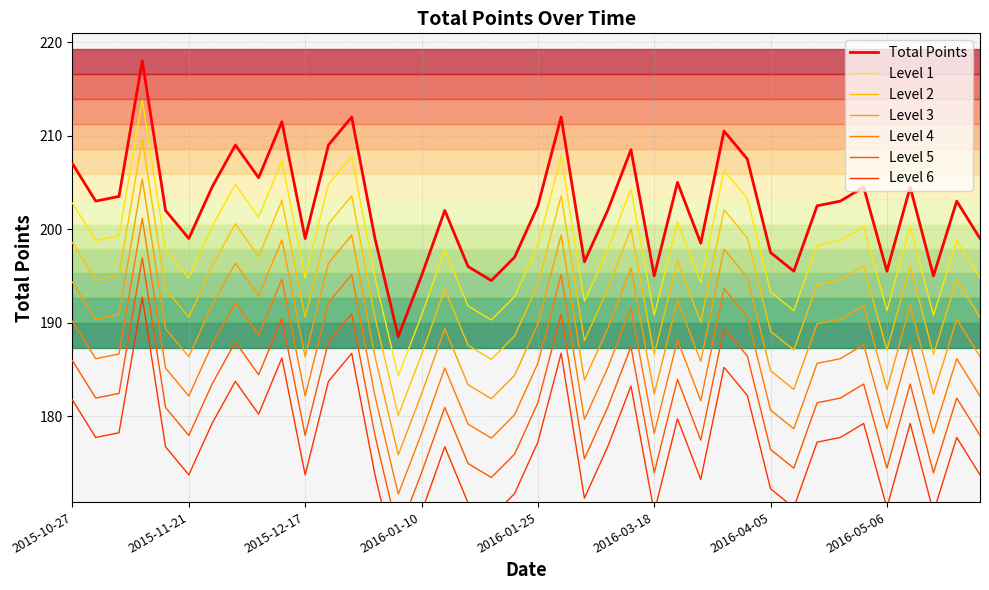

Reading right to left, transcribe all the data shown in this chart.

2016-06-10=199.0	2016-06-05=203.0	2016-05-25=195.0	2016-05-19=204.5	2016-05-06=195.5	2016-04-20=204.5	2016-04-11=203.0	2016-04-09=202.5	2016-04-06=195.5	2016-04-05=197.5	2016-04-03=207.5	2016-03-29=210.5	2016-03-24=198.5	2016-03-23=205.0	2016-03-18=195.0	2016-03-10=208.5	2016-02-24=202.0	2016-02-08=196.5	2016-02-05=212.0	2016-01-25=202.5	2016-01-23=197.0	2016-01-21=194.5	2016-01-15=196.0	2016-01-12=202.0	2016-01-10=195.0	2016-01-08=188.5	2016-01-06=199.0	2015-12-28=212.0	2015-12-26=209.0	2015-12-17=199.0	2015-12-15=211.5	2015-12-05=205.5	2015-11-27=209.0	2015-11-23=204.5	2015-11-21=199.0	2015-11-17=202.0	2015-11-14=218.0	2015-11-08=203.5	2015-11-02=203.0	2015-10-27=207.0